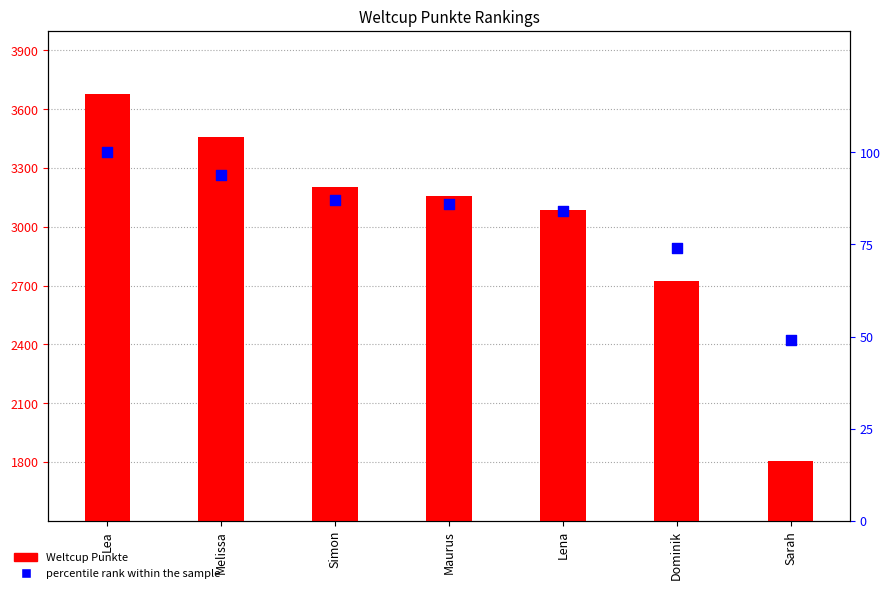

Which series reaches the maximum Y coordinate?

Weltcup Punkte